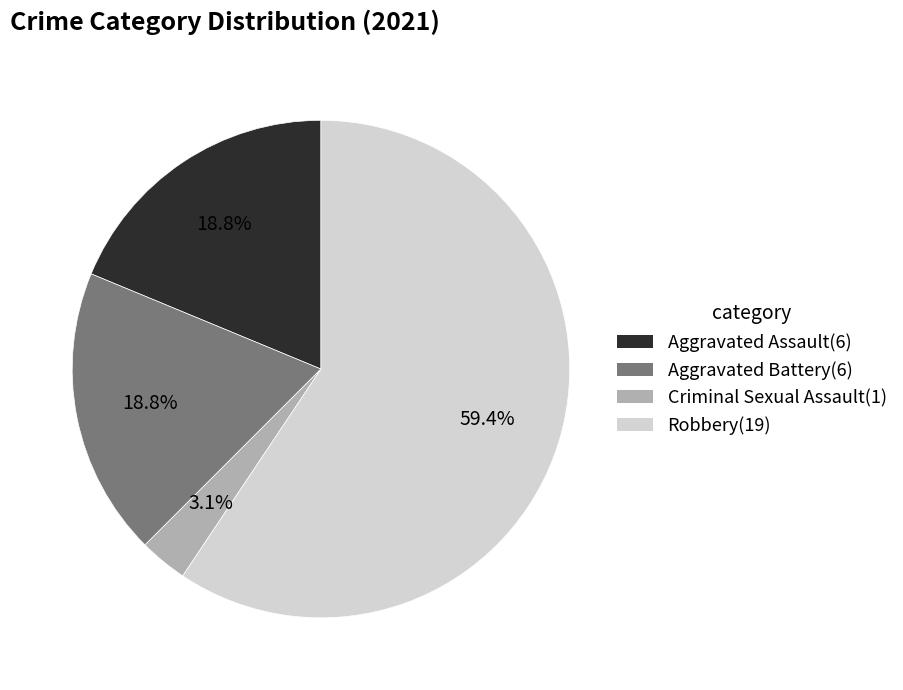

Count the number of slices in the pie.

4